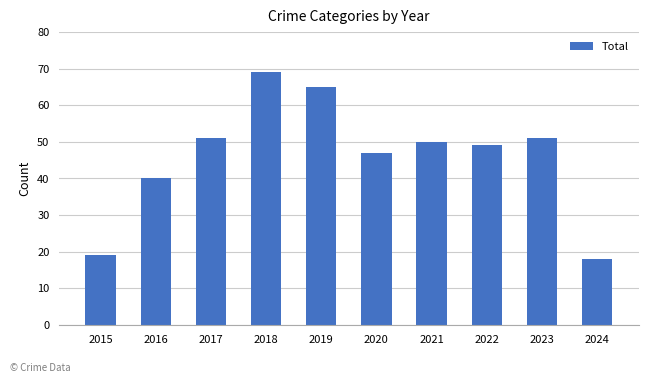

What is the average value?

46